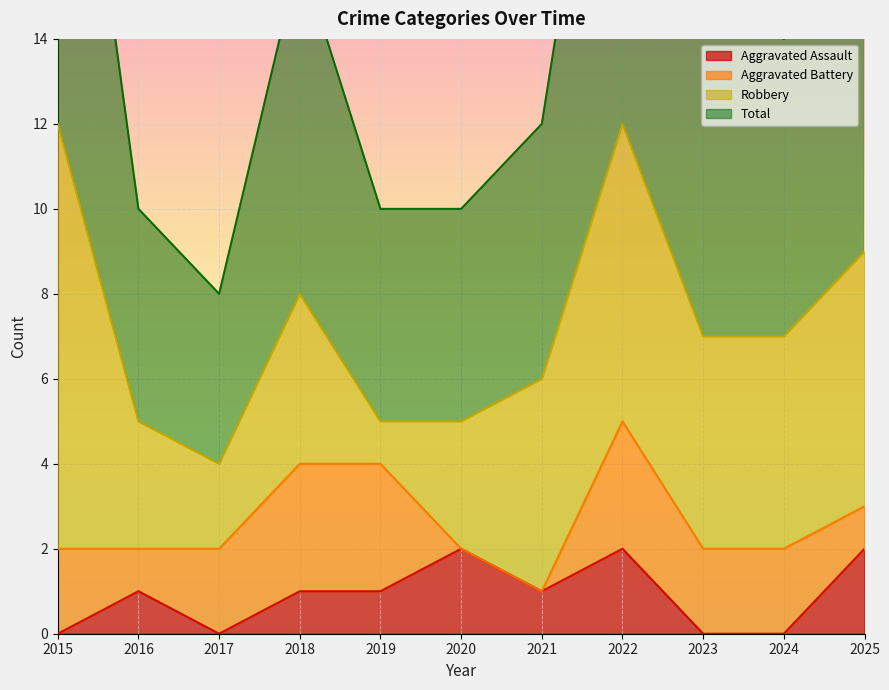

At which label is Total closest to 16?

2018